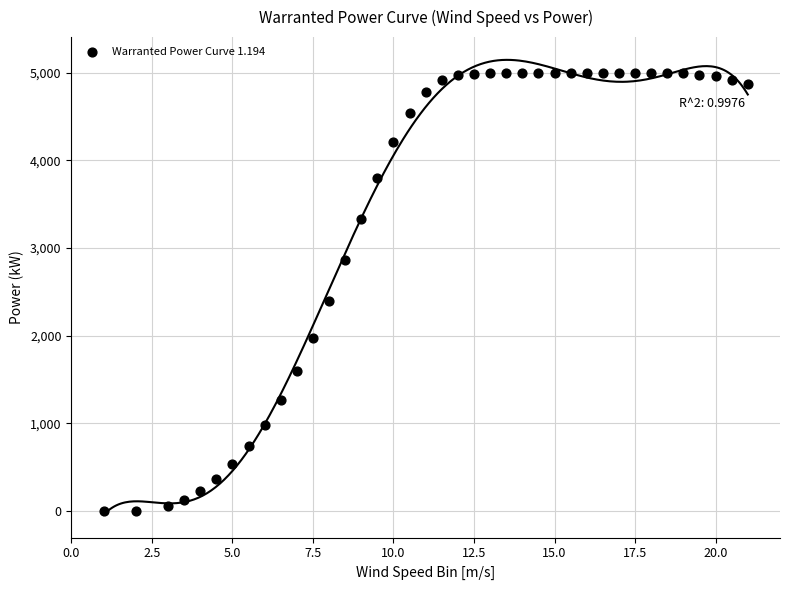

What is the range of Y values (max minus min)?

5000